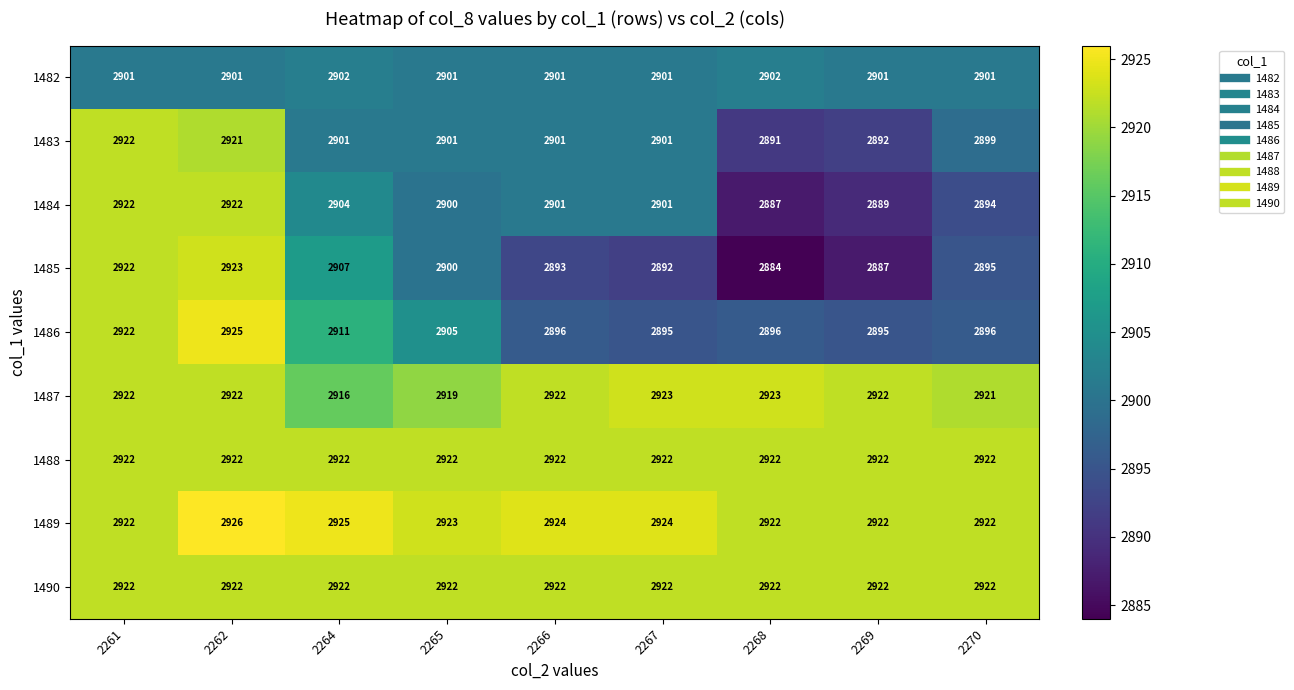

What is the maximum value shown in the chart?

2926